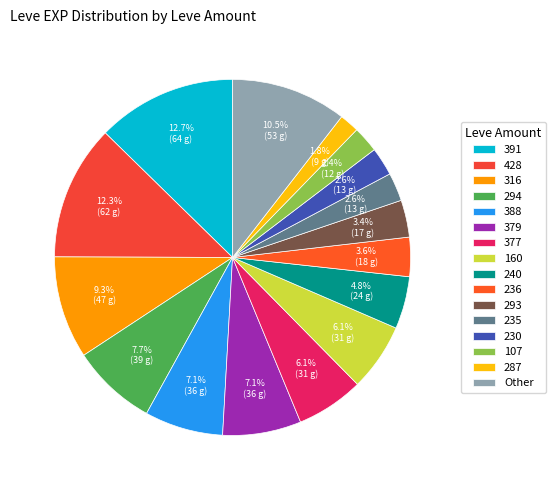

Does 377 account for over 50% of the chart?

No